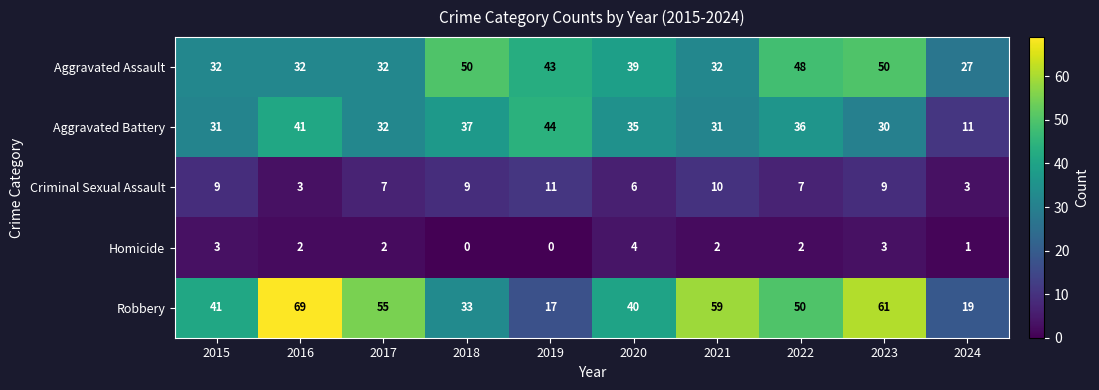

Between 2017 and 2019, which series saw the biggest shift?

Robbery